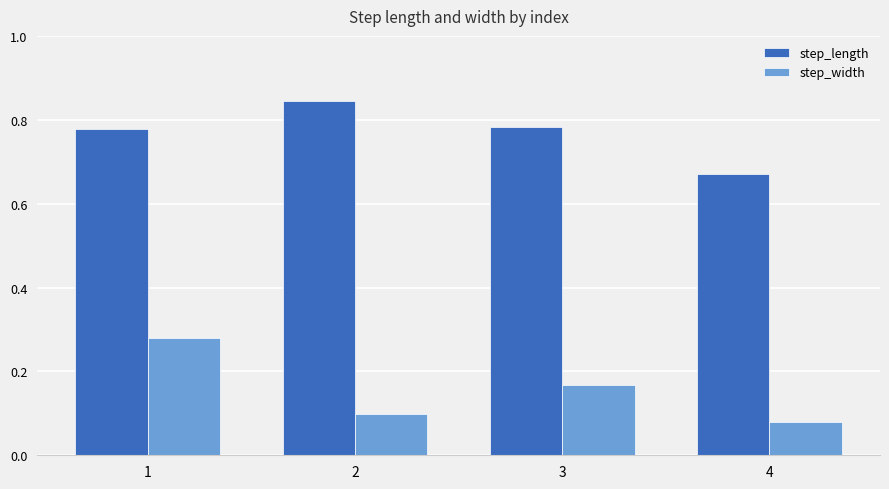

Which series changed the most between 3 and 4?

step_length